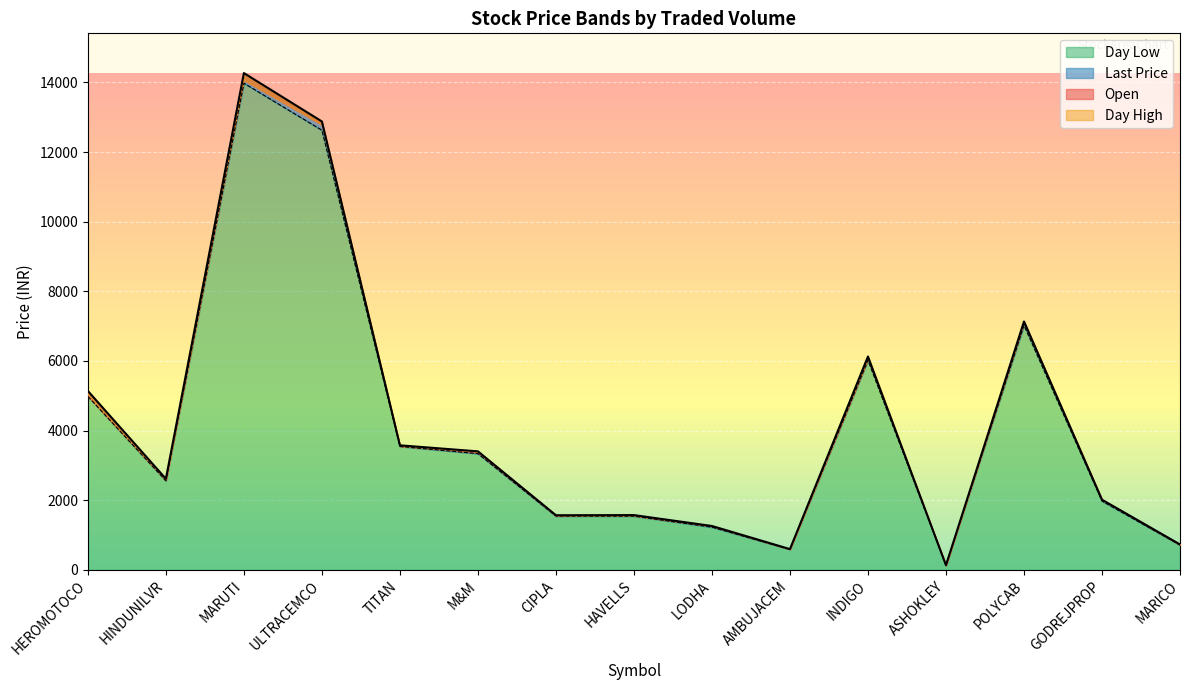

What position from the left is INDIGO?

11